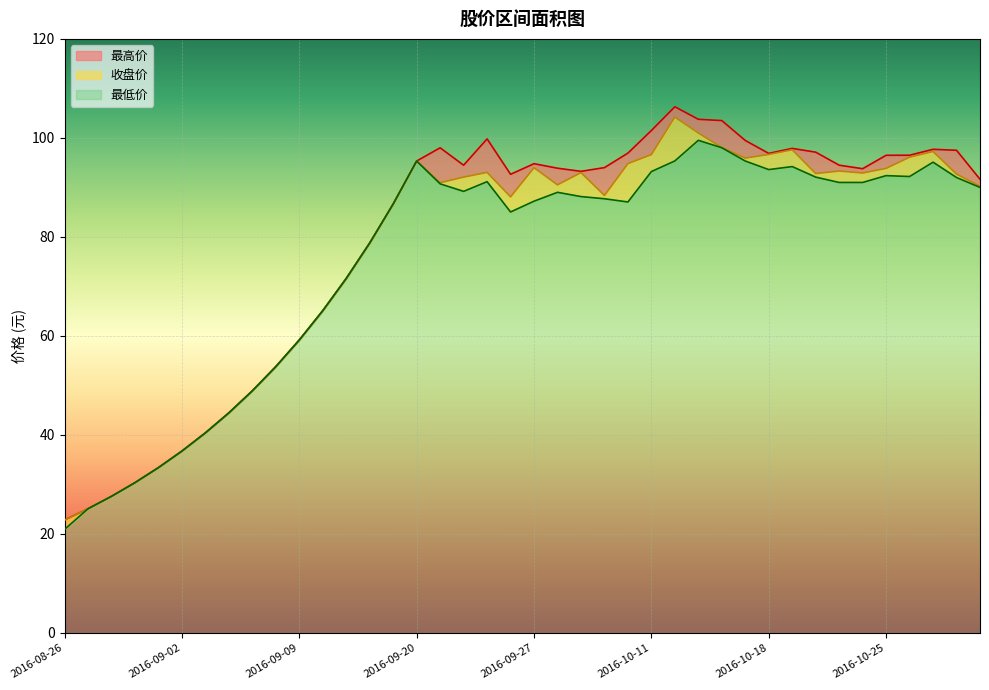

True or false: 收盘价 has a value of 30.4 at 2016-08-31.

True